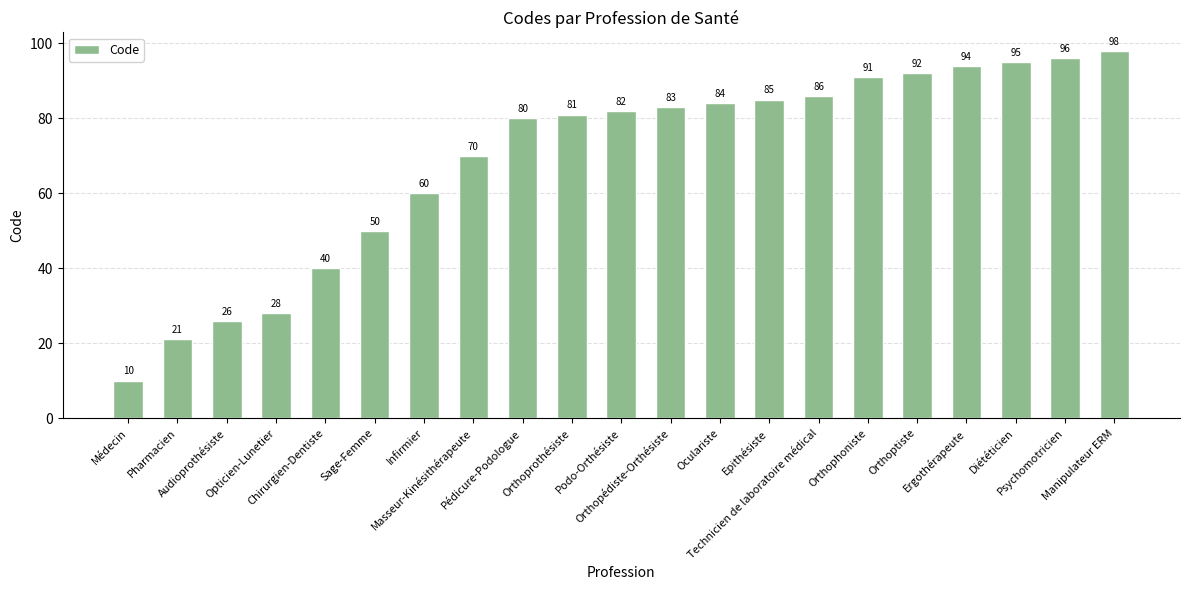

How many data points does each series have?

21